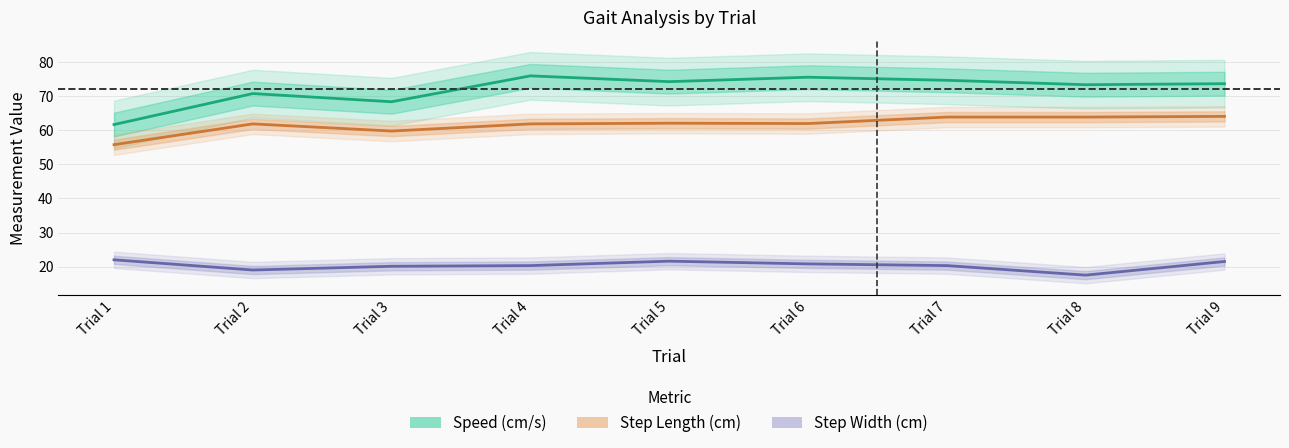

The Step Width (cm) series shows 6.3 at Trial 3. True or false?

False